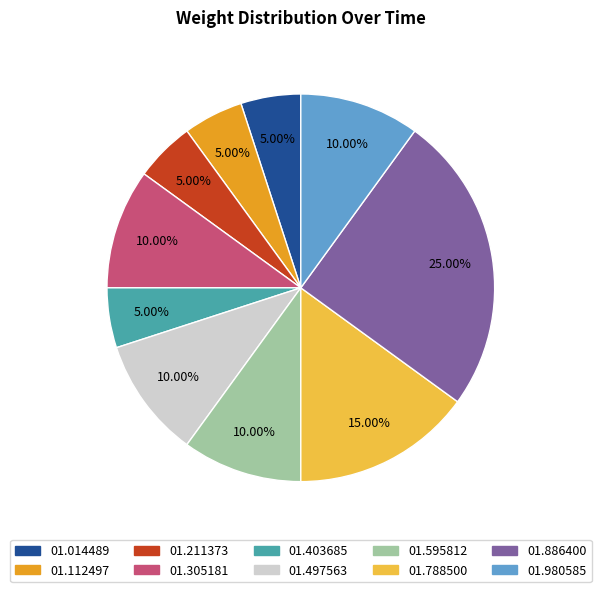

How many slices are in this pie chart?

10